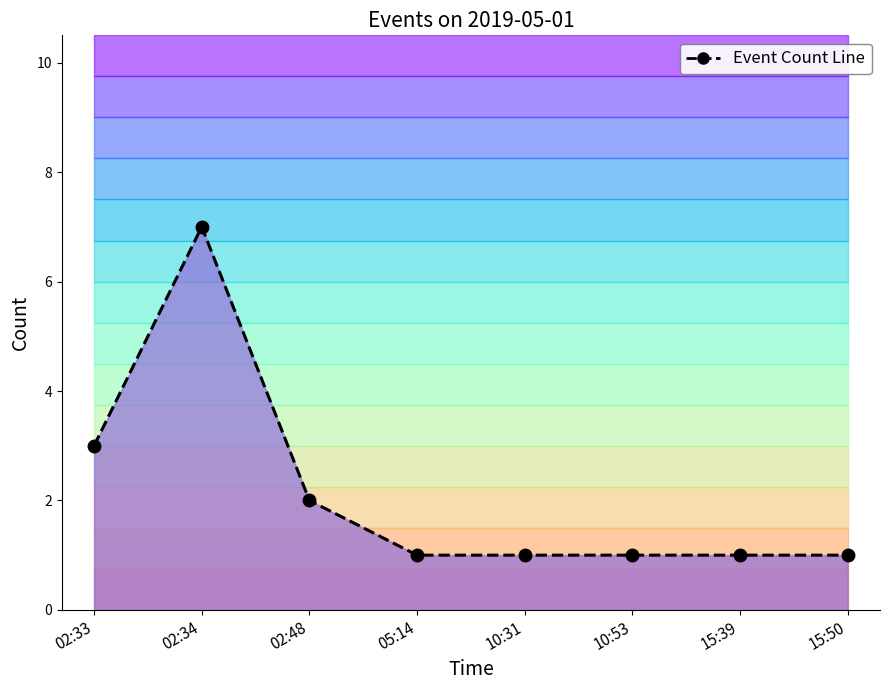

What is the difference between the values at 02:48 and 10:31?

1